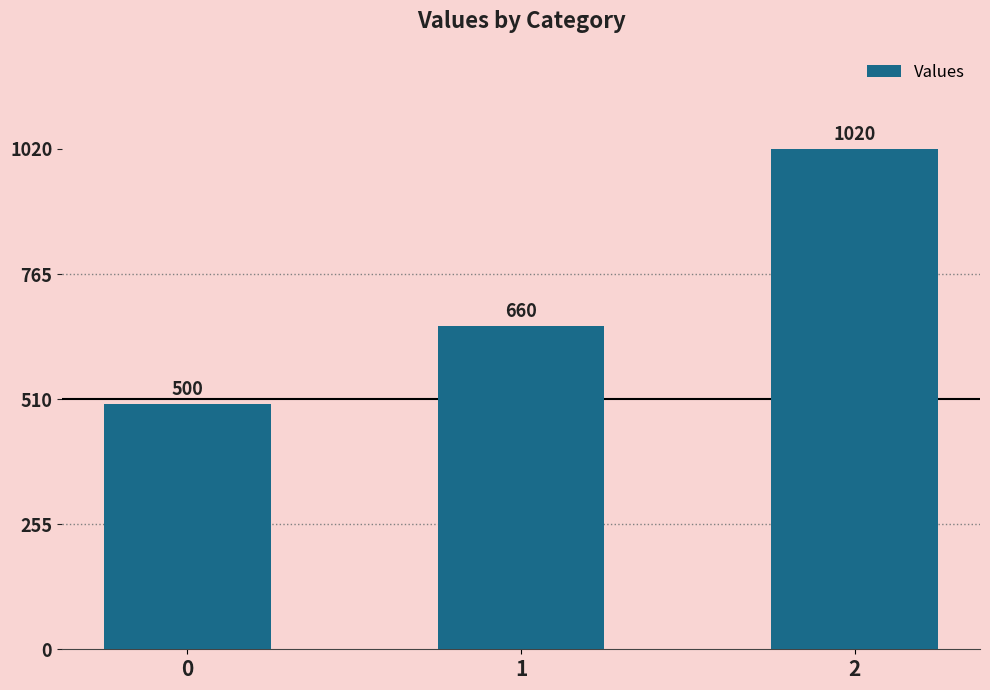

Where is the data nearest to the value 760?

1